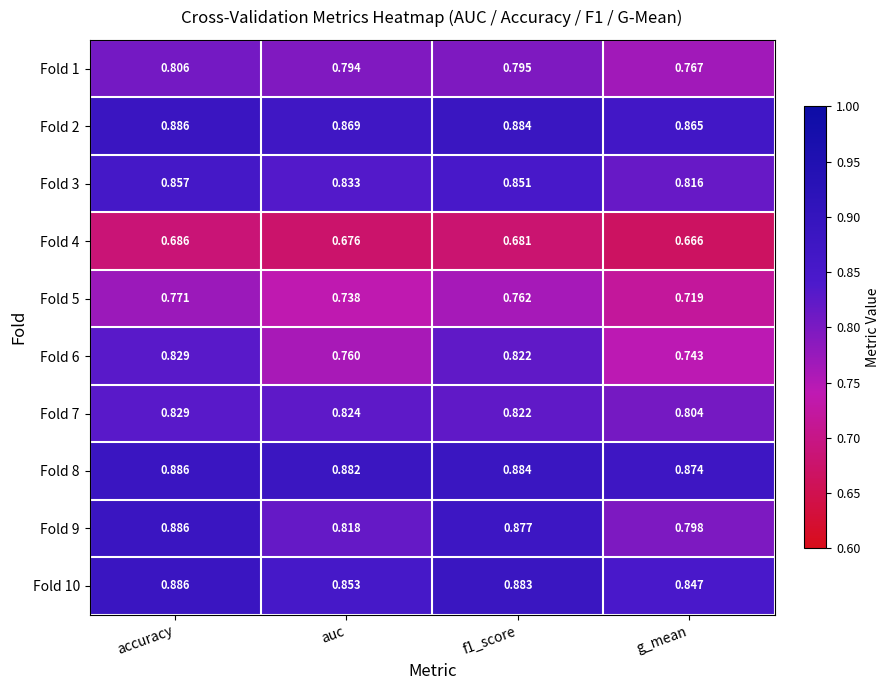

Where is Fold 7 nearest to the value 0?

g_mean